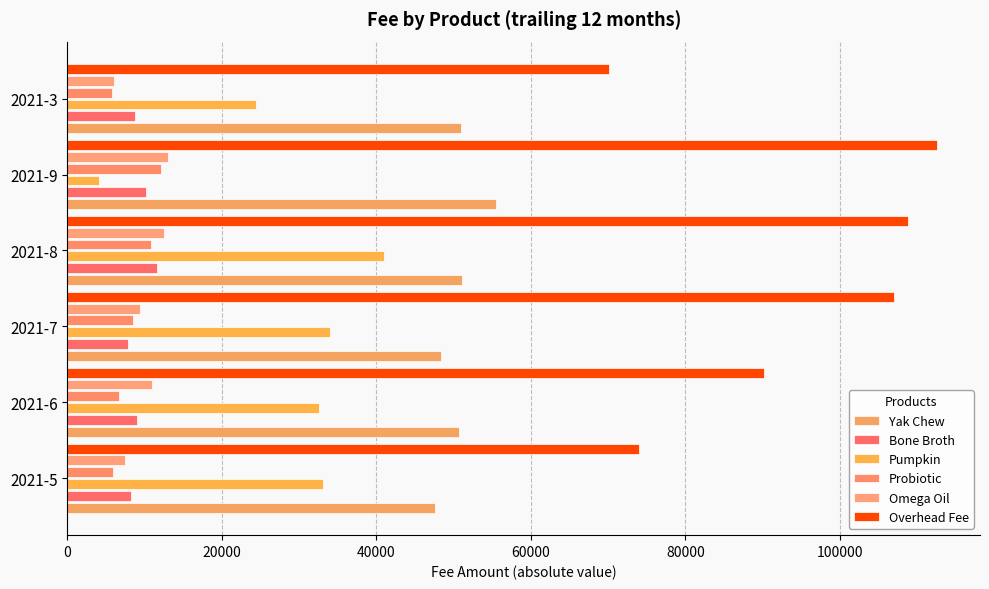

What is the value of the Omega Oil bar at the 5th from the left?

13003.5